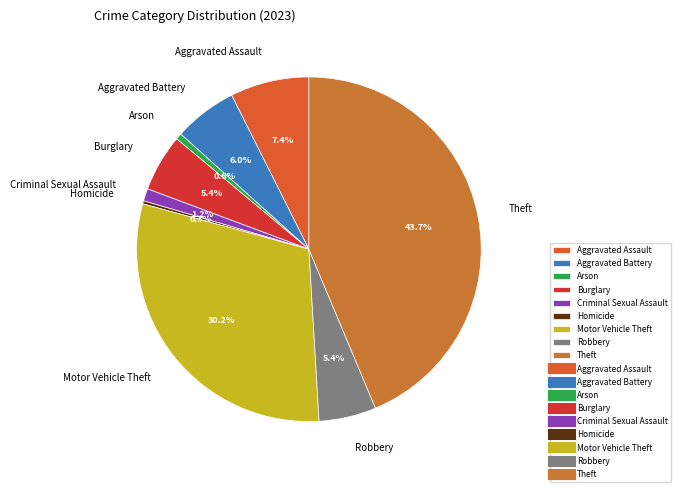

To the nearest percent, what percentage of the pie is Criminal Sexual Assault?

1%